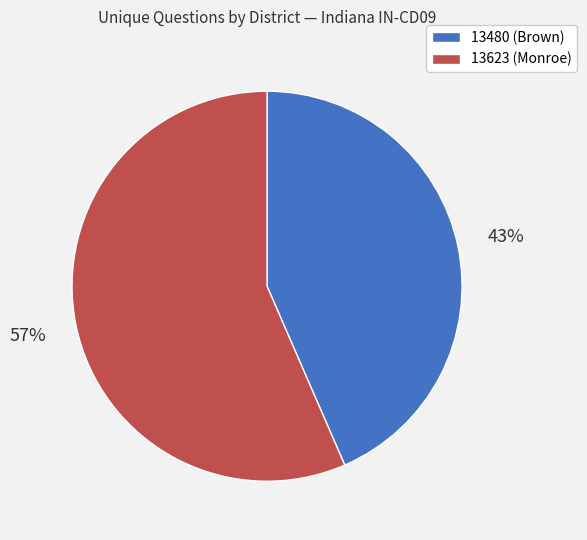

Which category has the biggest portion of the pie?

13623 (Monroe)